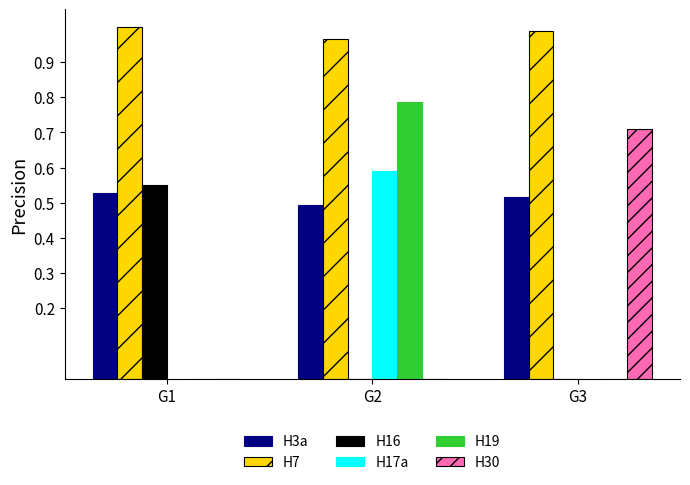

How many distinct data groups are displayed?

6